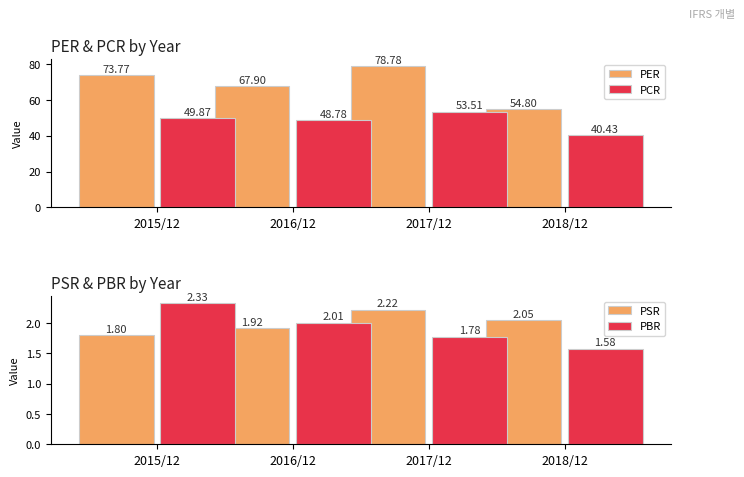

At which label does PSR reach its peak?

2017/12